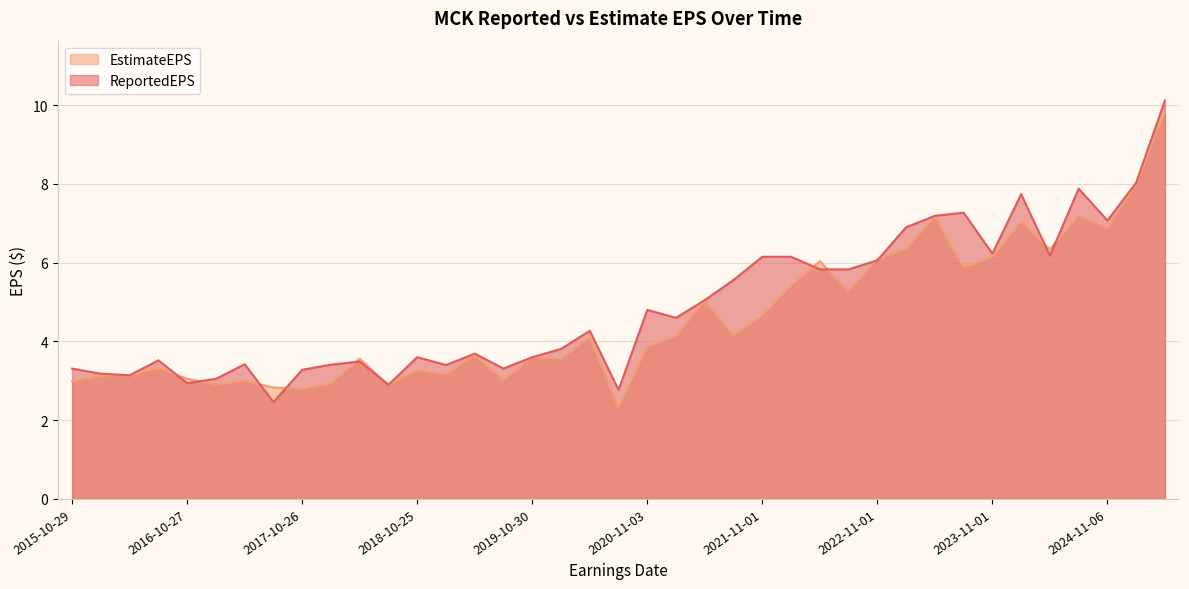

How many interior local peaks does the EstimateEPS series have?

12